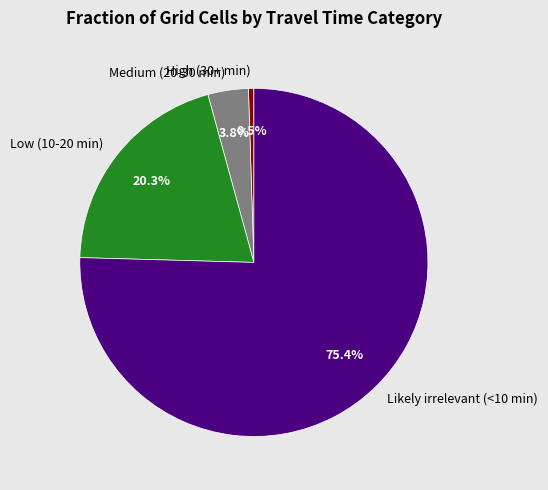

What percentage is the Likely irrelevant (<10 min) slice, to the nearest percent?

75%